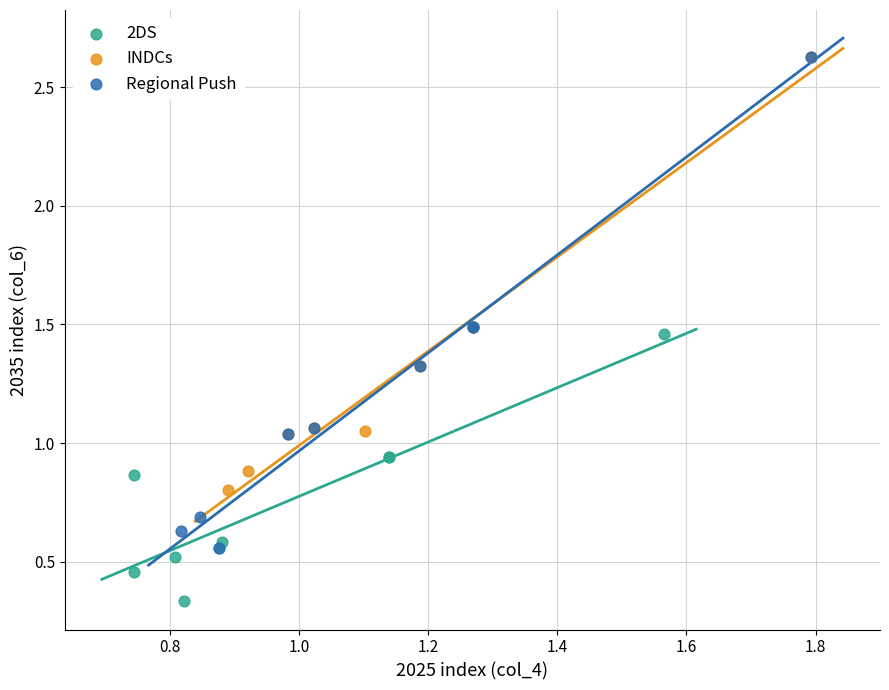

Which series has the largest Y range (max minus min)?

Regional Push